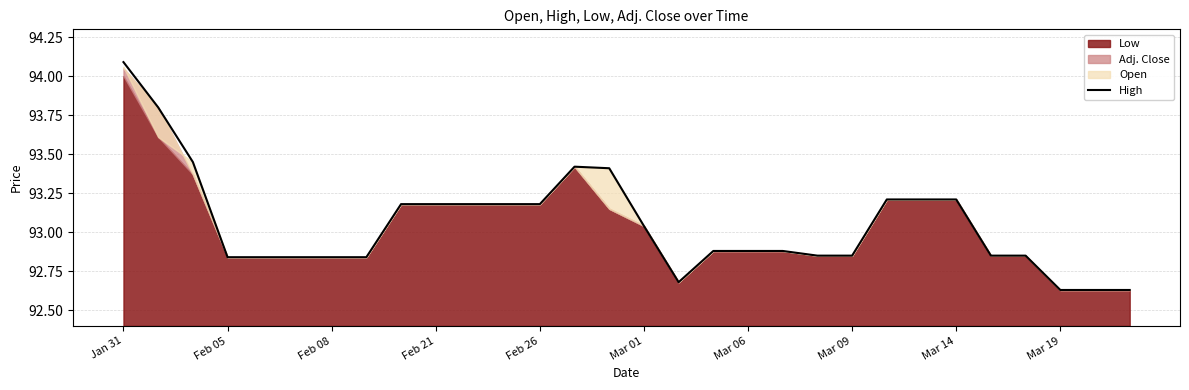

Where is High nearest to the value 93?

Mar 01